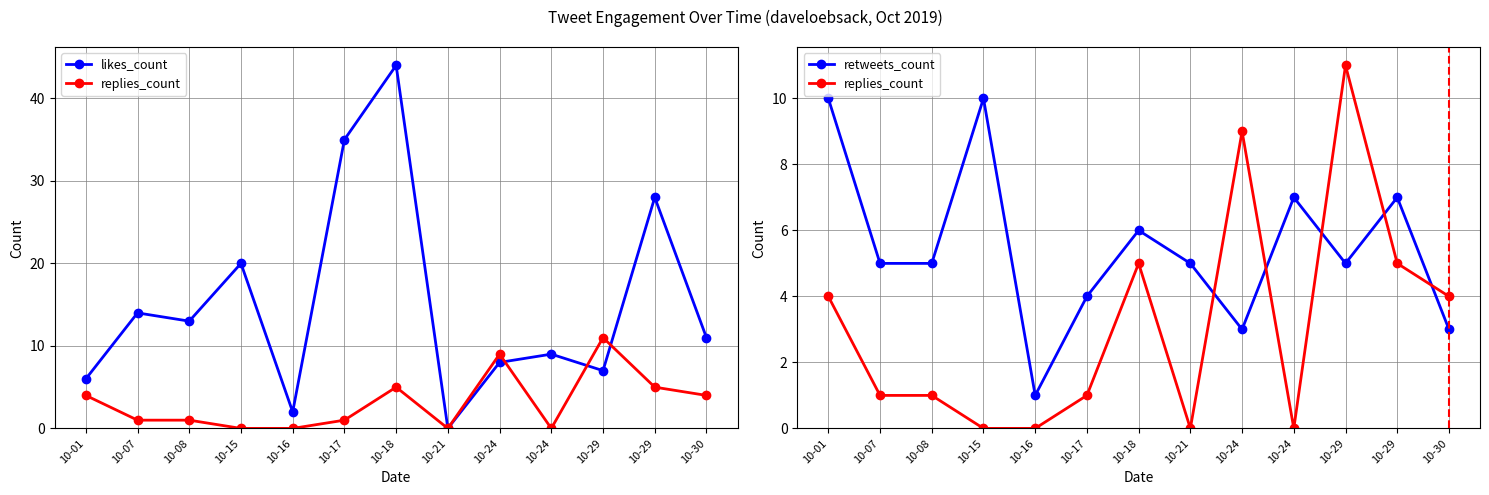

What are all the series names shown in the legend?

likes_count, replies_count, retweets_count